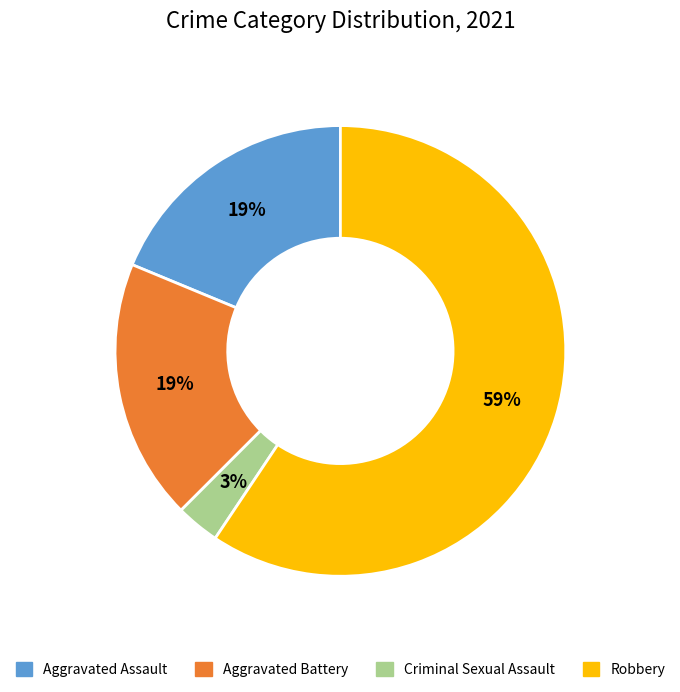

To the nearest percent, what is the difference between the largest and smallest slice percentages?

56%